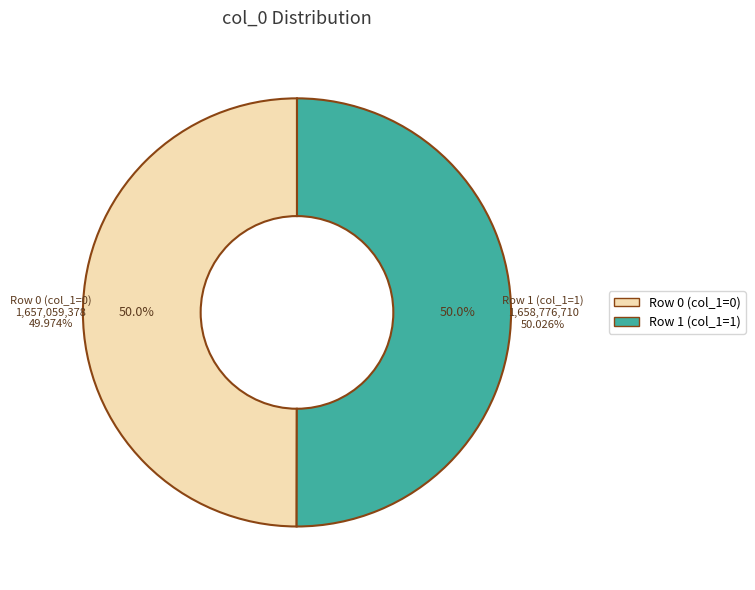

Rank the categories by value from highest to lowest.

1658776710, 1657059378